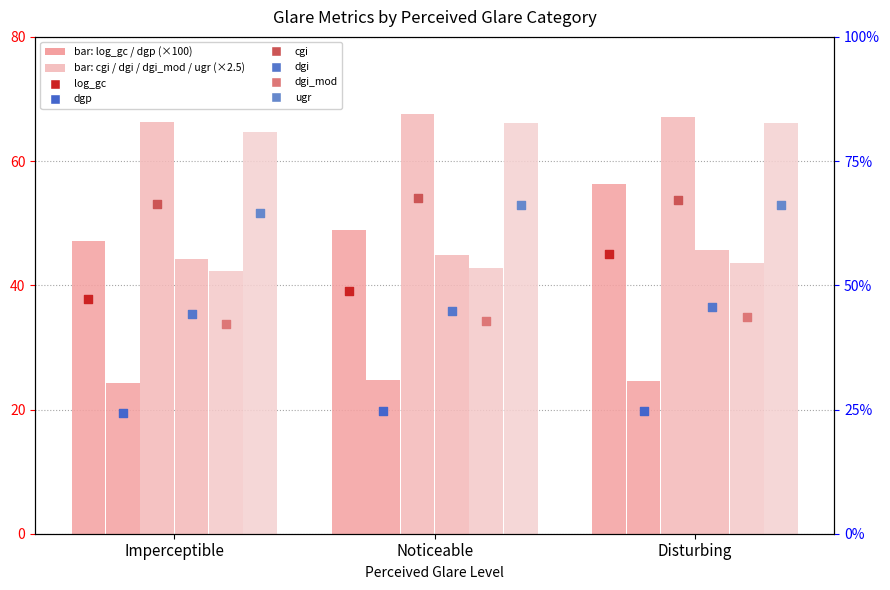

Is the value of cgi at Imperceptible greater than the value of dgp at Disturbing?

Yes